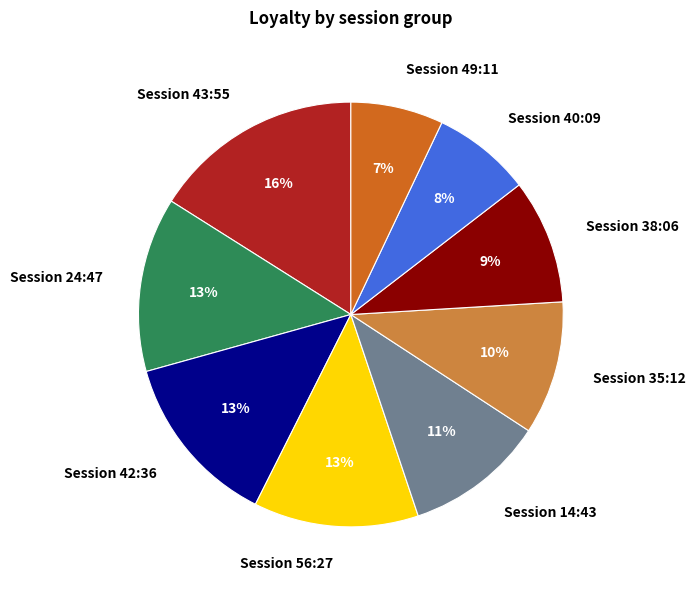

To the nearest percent, what is the difference between the Session 24:47 and Session 38:06 slice percentages?

4%